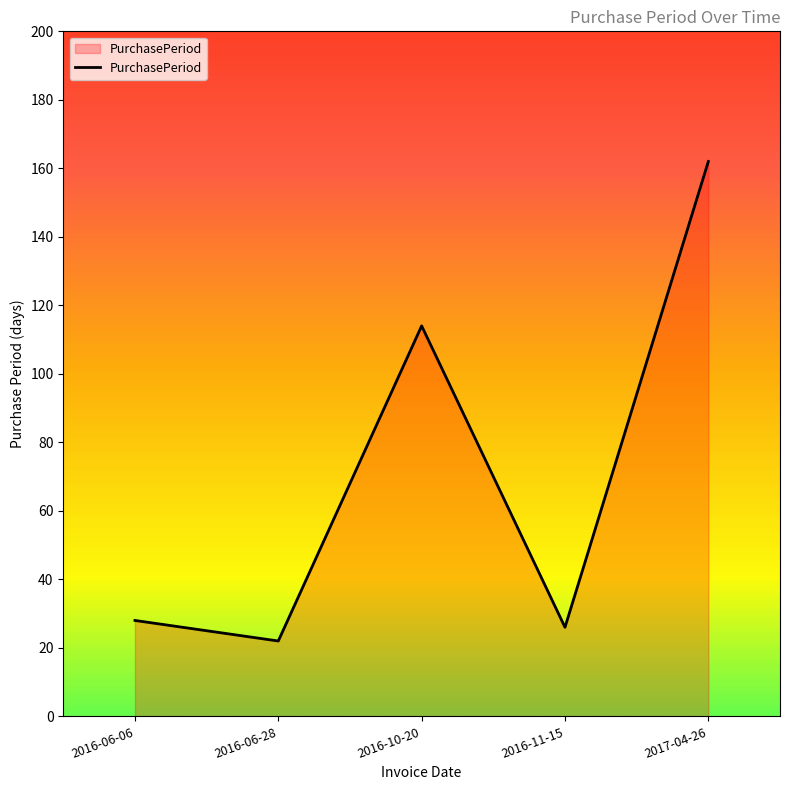

Reading left to right, what are all the values shown in this chart?

2016-06-06=28	2016-06-28=22	2016-10-20=114	2016-11-15=26	2017-04-26=162